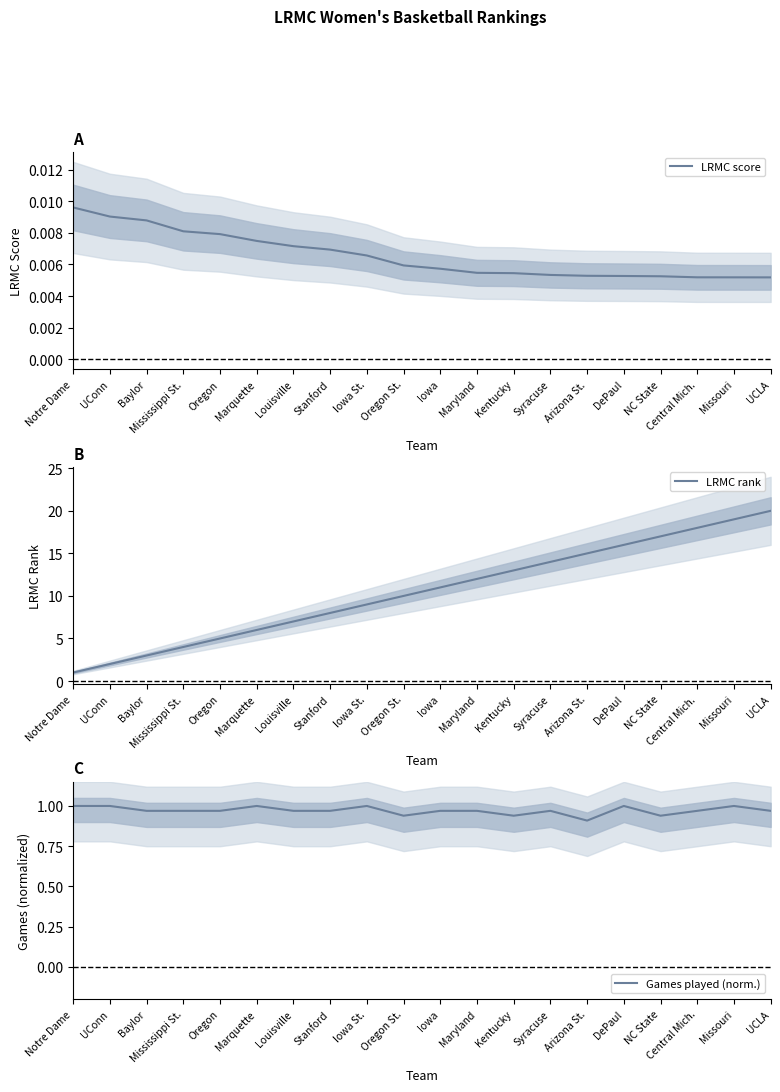

True or false: LRMC score has a value of 0.0 at Iowa.

False